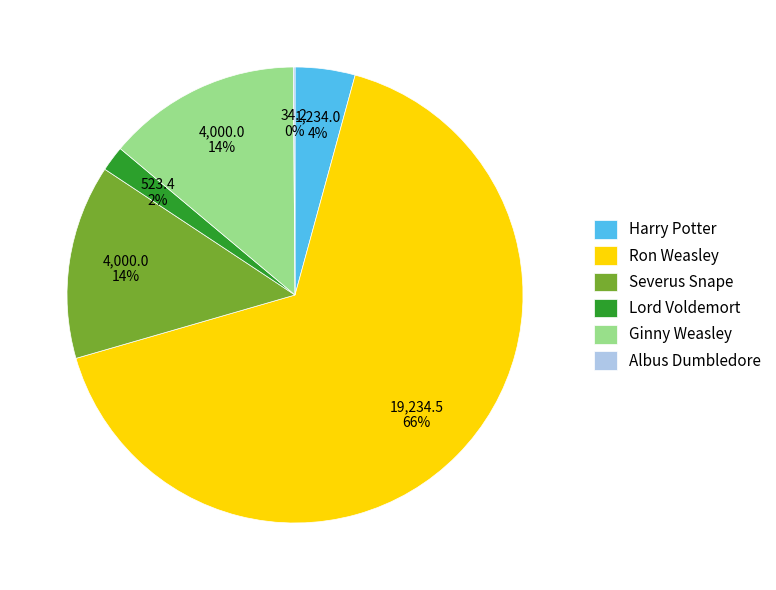

Is it true that Ginny Weasley is 14% of the pie?

True